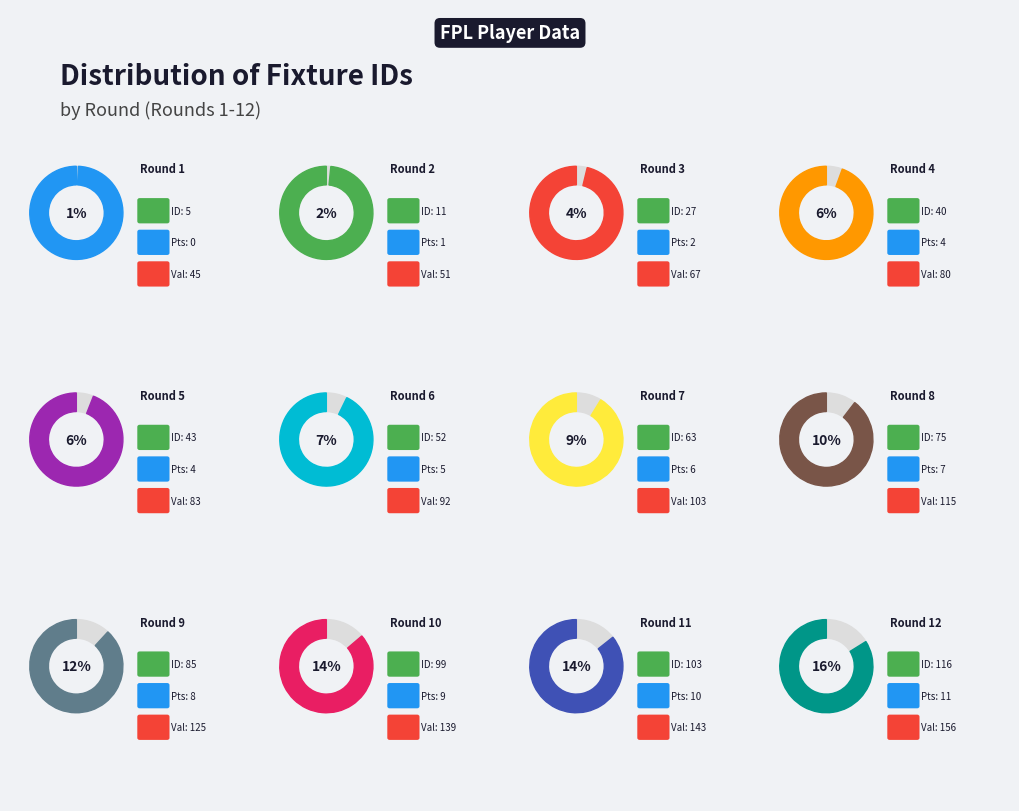

To the nearest percent, what is the combined percentage of Round 12 and Round 7?

25%